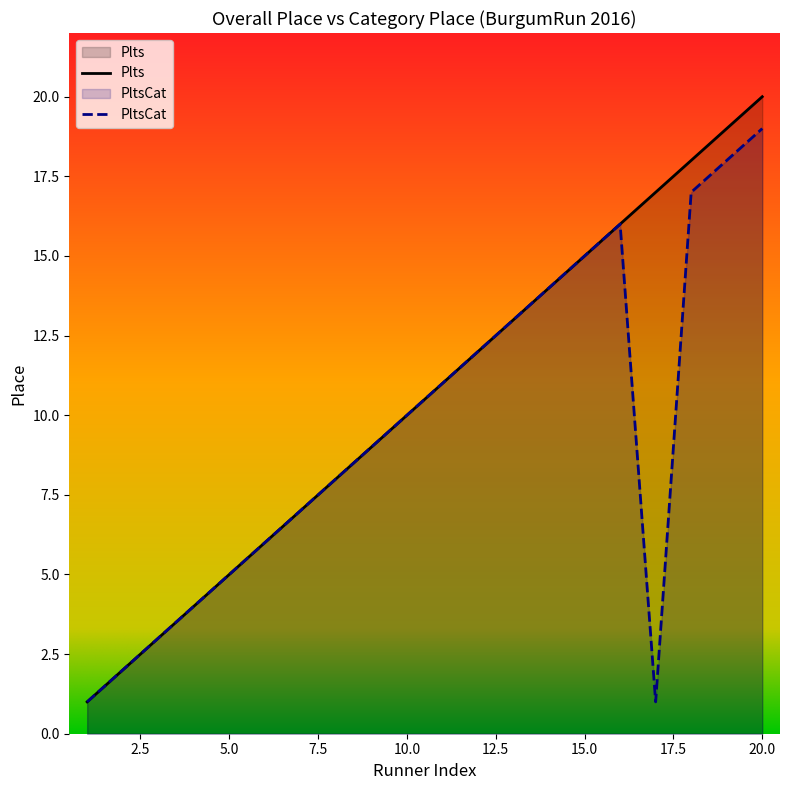

At which label is PltsCat closest to 10?

10.0